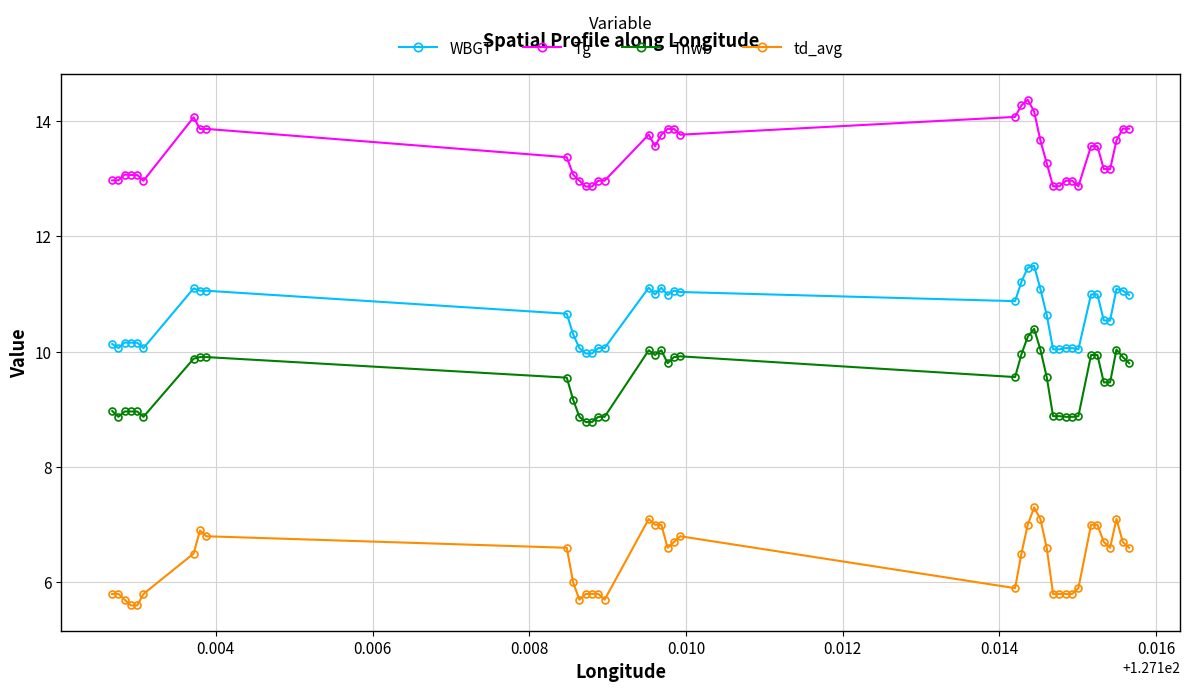

Rank the series by their maximum value, from highest to lowest.

Tg, WBGT, Tnwb, td_avg